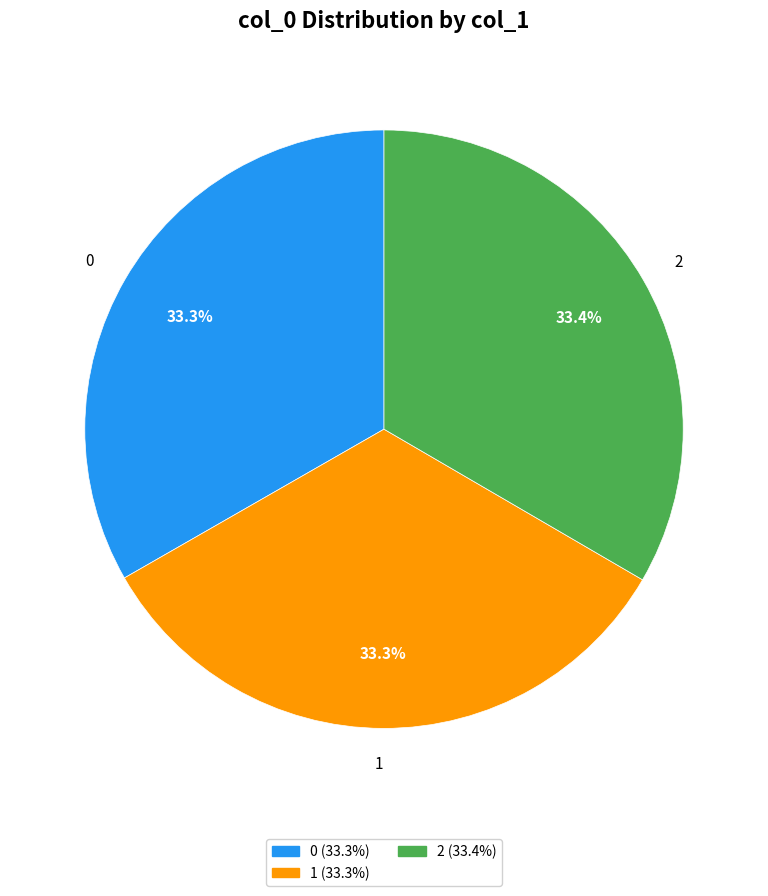

Does 2 represent more than half of the total?

No